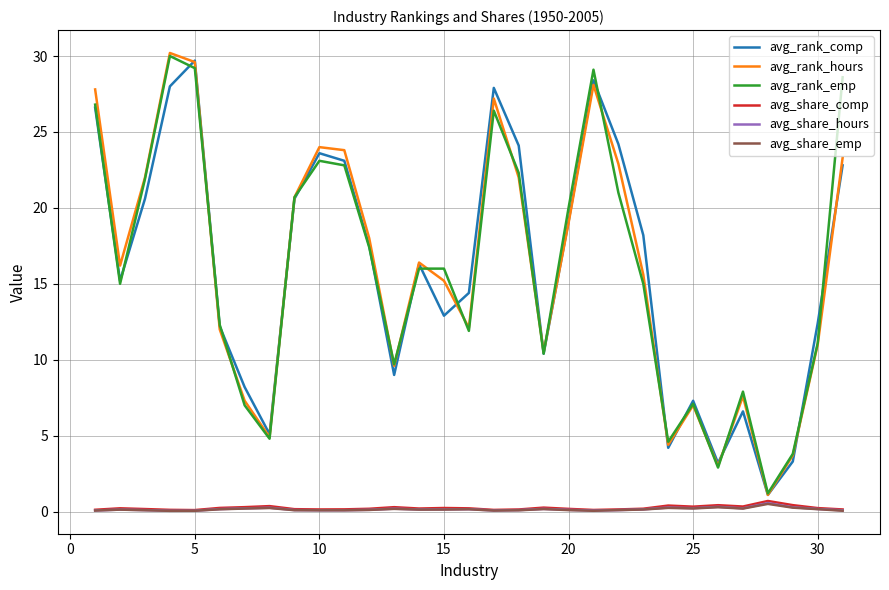

What is the lowest value of the avg_rank_hours series?

1.1